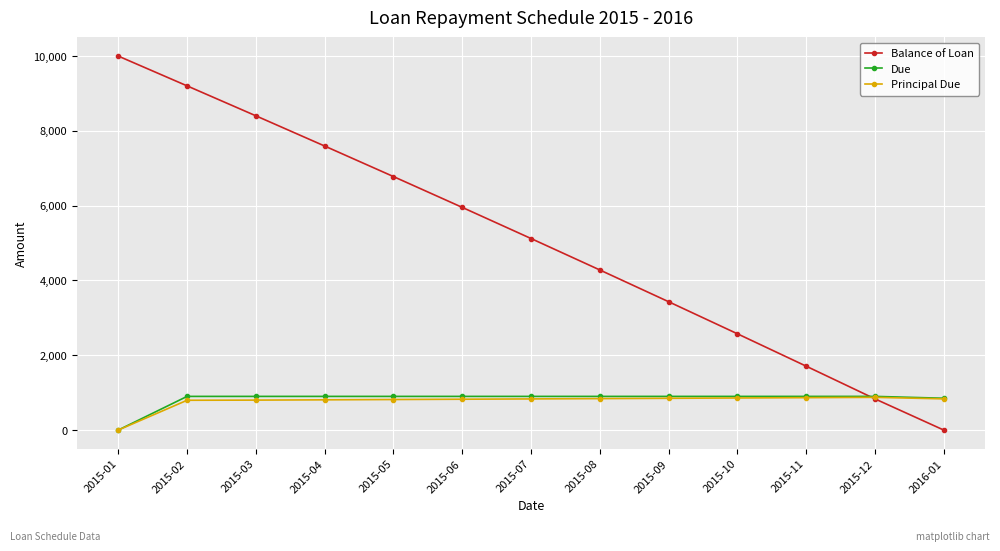

Which series ends up on top after the final intersection of Due and Balance of Loan?

Due